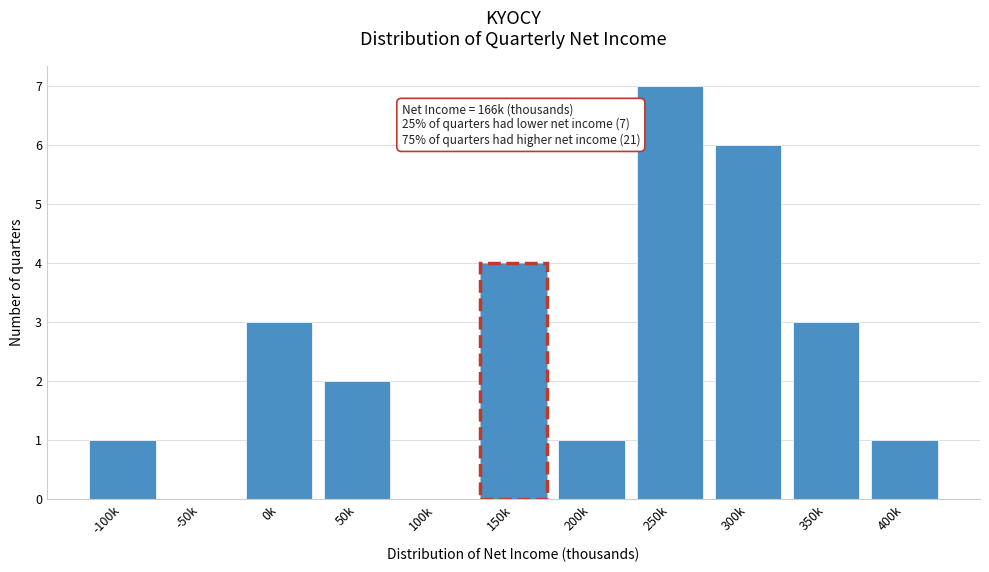

Reading right to left, extract all data points from this chart.

400k=1	350k=3	300k=6	250k=7	200k=1	150k=4	100k=0	50k=2	0k=3	-50k=0	-100k=1